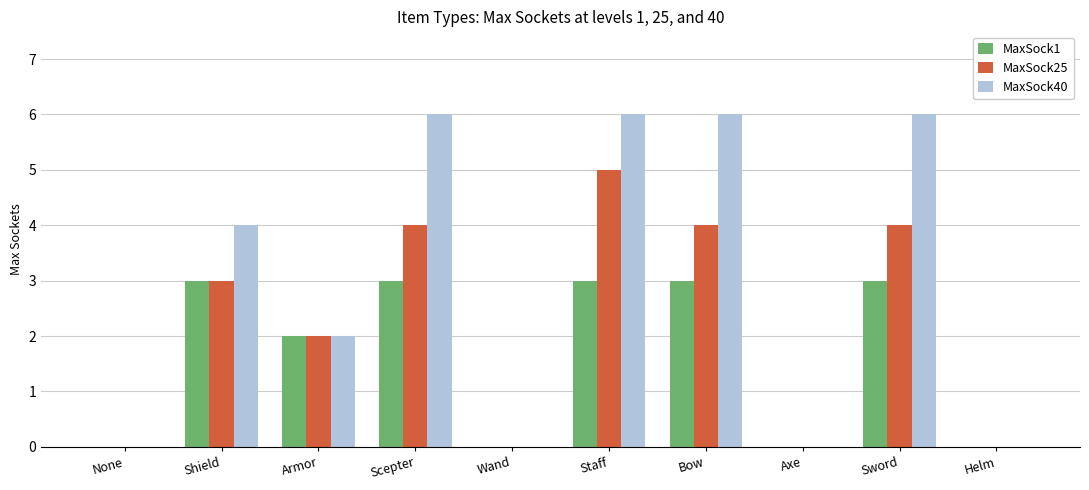

How many groups of bars are there?

10